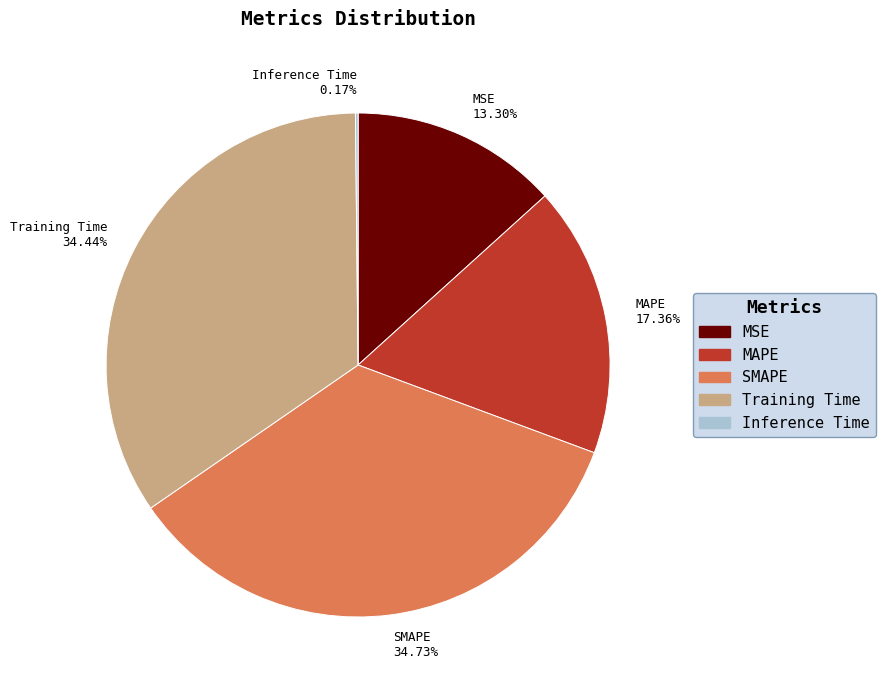

To the nearest percent, what portion does MSE represent?

13%